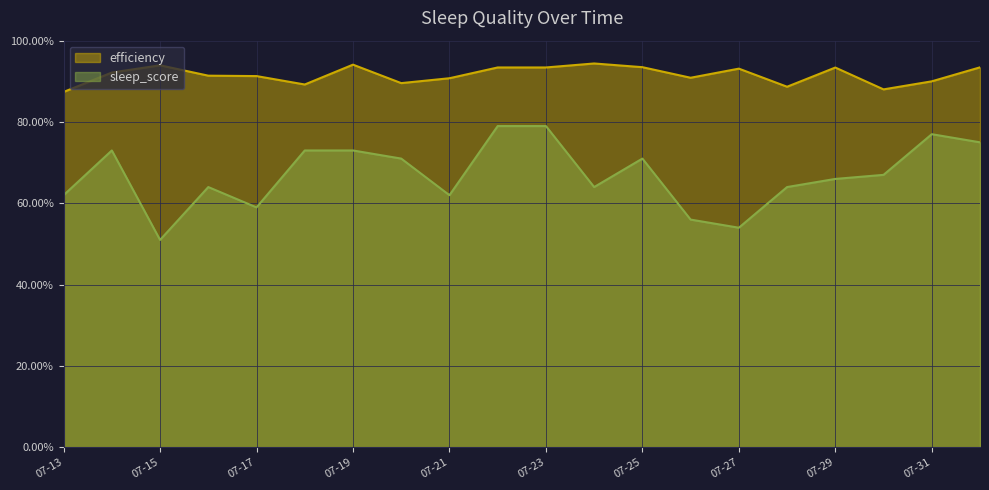

Which category has the highest value in the sleep_score series?

2021-07-22